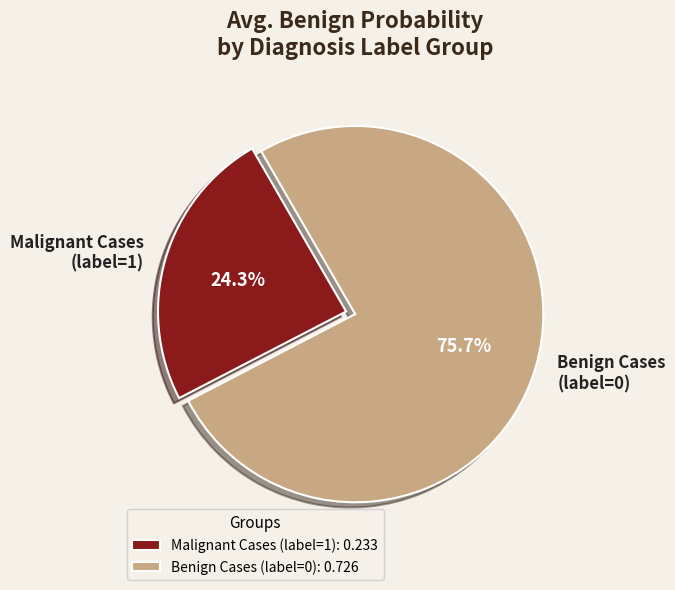

How many slices are in this pie chart?

2